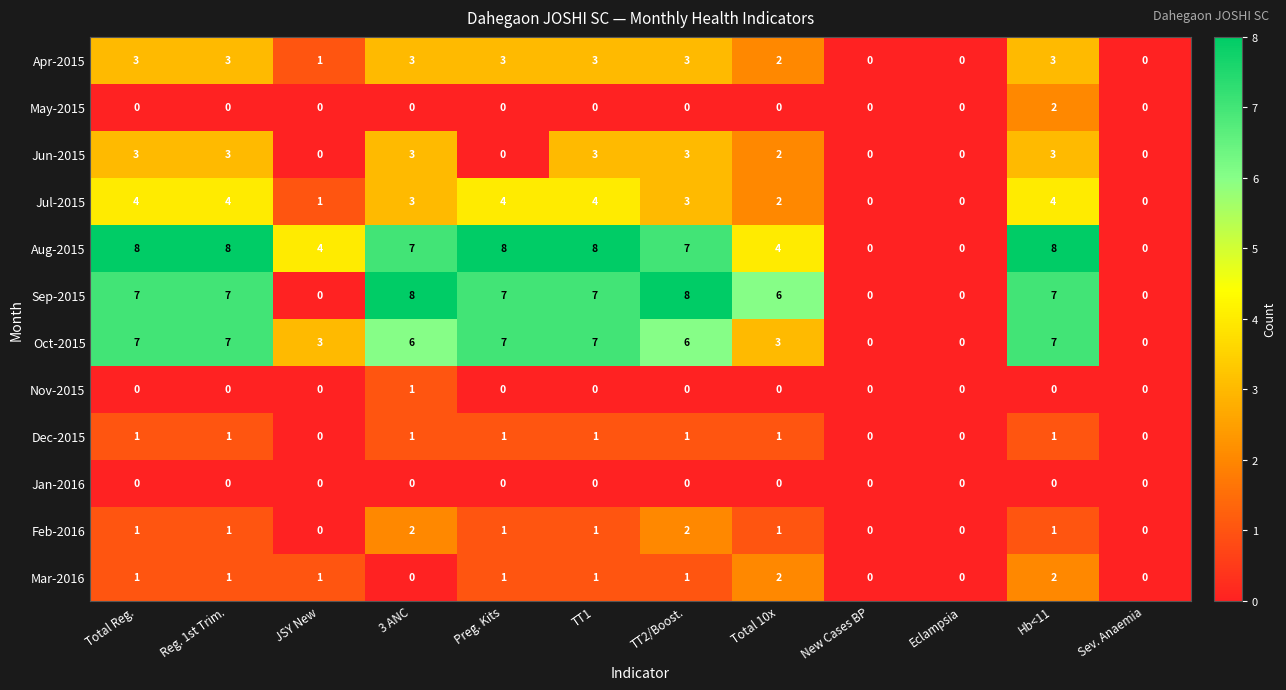

What is the highest value of the Jul-2015 series?

4